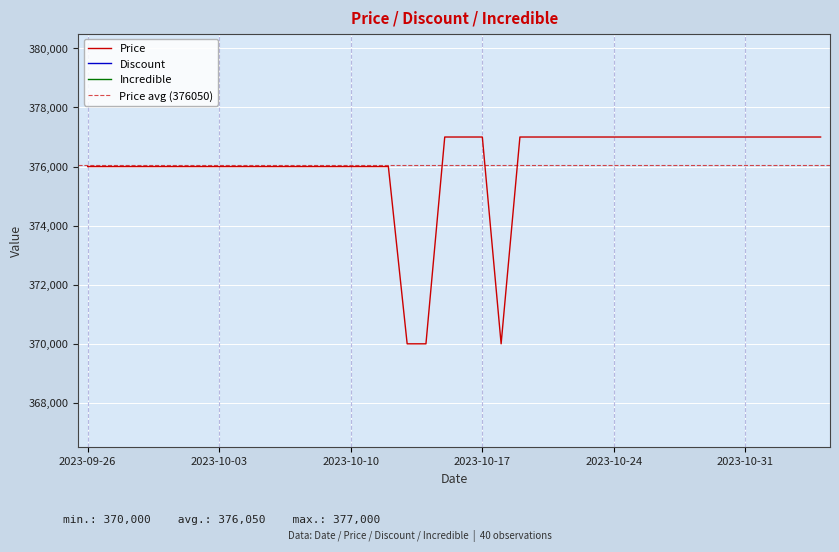

What position from the left is 2023-10-11?

16